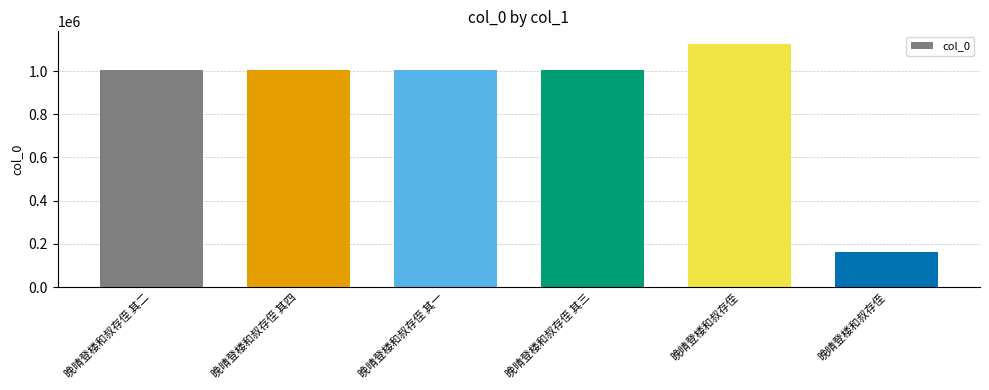

List the labels in order of value, largest first.

晚晴登楼和叔存侄, 晚晴登楼和叔存侄 其三, 晚晴登楼和叔存侄 其二, 晚晴登楼和叔存侄 其一, 晚晴登楼和叔存侄 其四, 晚晴登楼和叔存侄